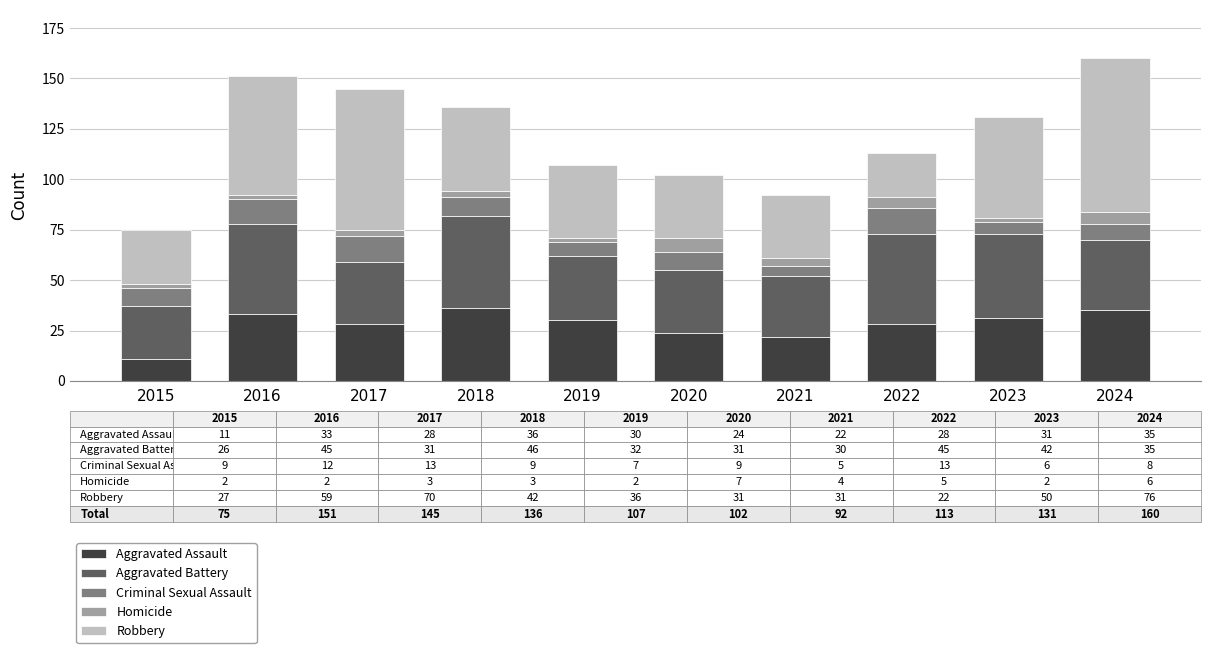

What is the highest value of the Aggravated Assault series?

36